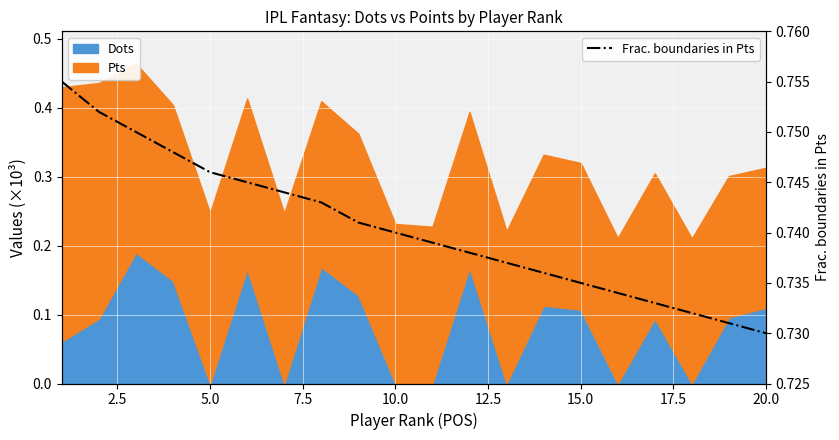

Reading left to right, what are all the values shown in this chart?

0.8	0.8	0.8	0.7	0.7	0.7	0.7	0.7	0.7	0.7	0.7	0.7	0.7	0.7	0.7	0.7	0.7	0.7	0.7	0.7